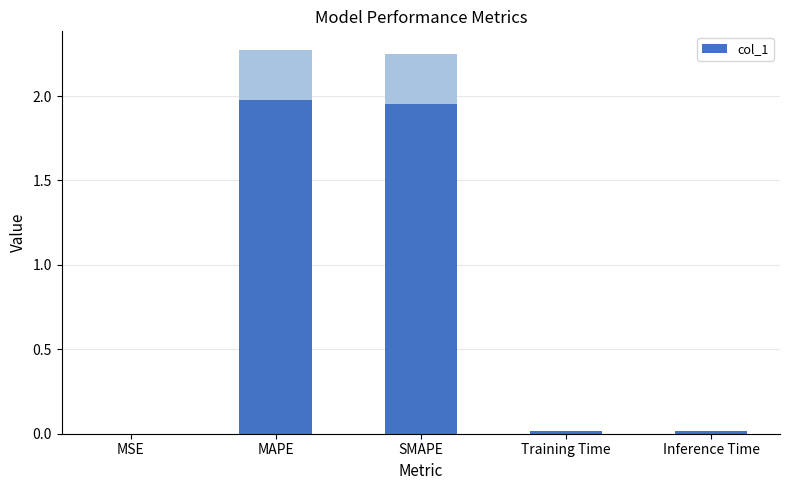

At which label is the value closest to 0?

MSE